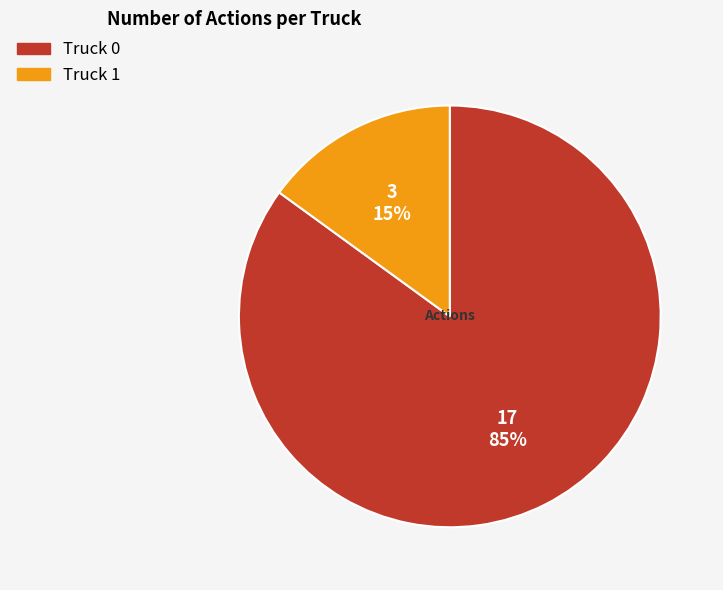

To the nearest percent, what is the difference between the Truck 1 and Truck 0 slice percentages?

70%